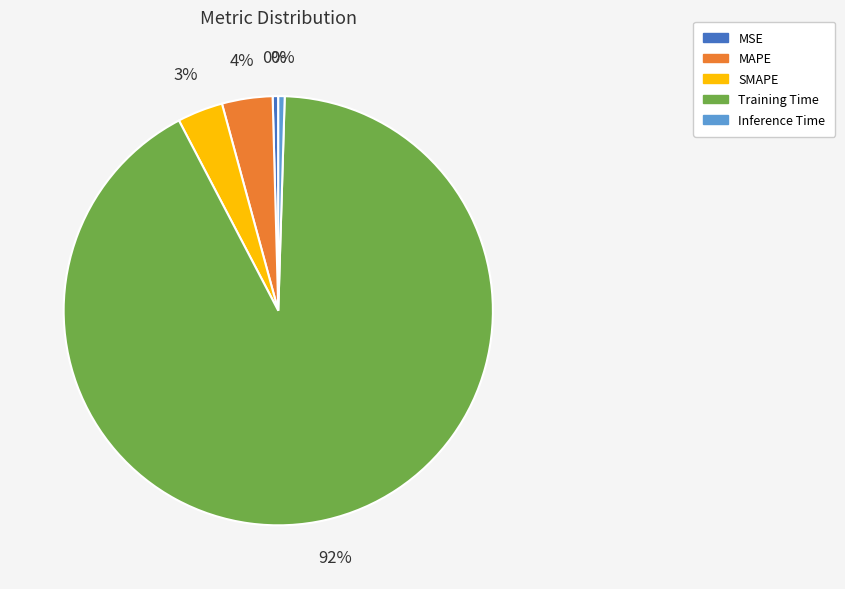

What percentage is the SMAPE slice, to the nearest percent?

3%